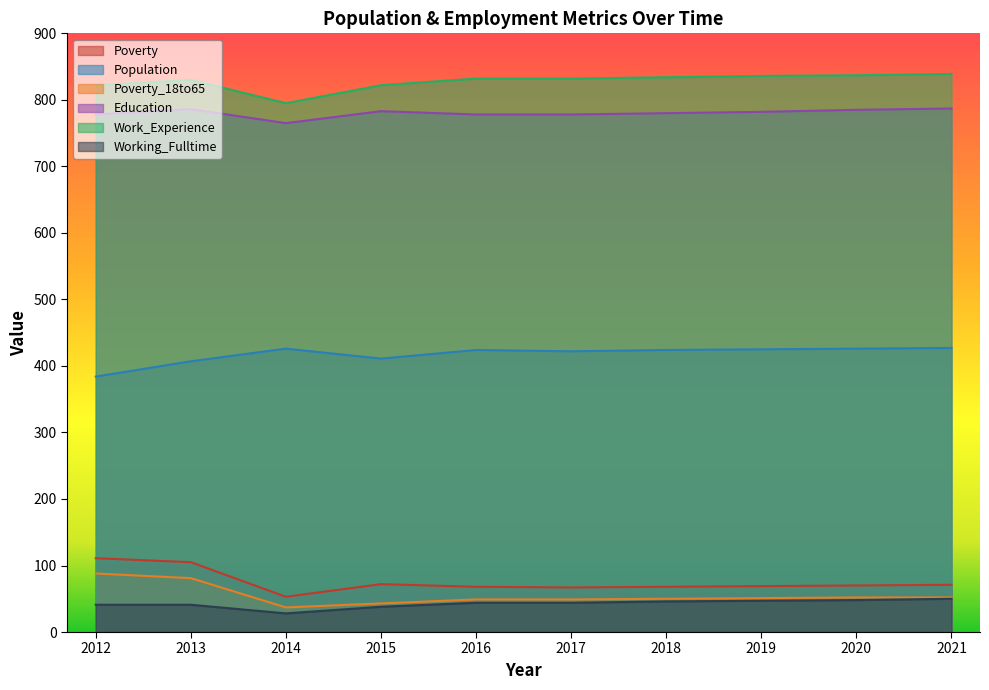

At which category is the sum across all series the highest?

2013